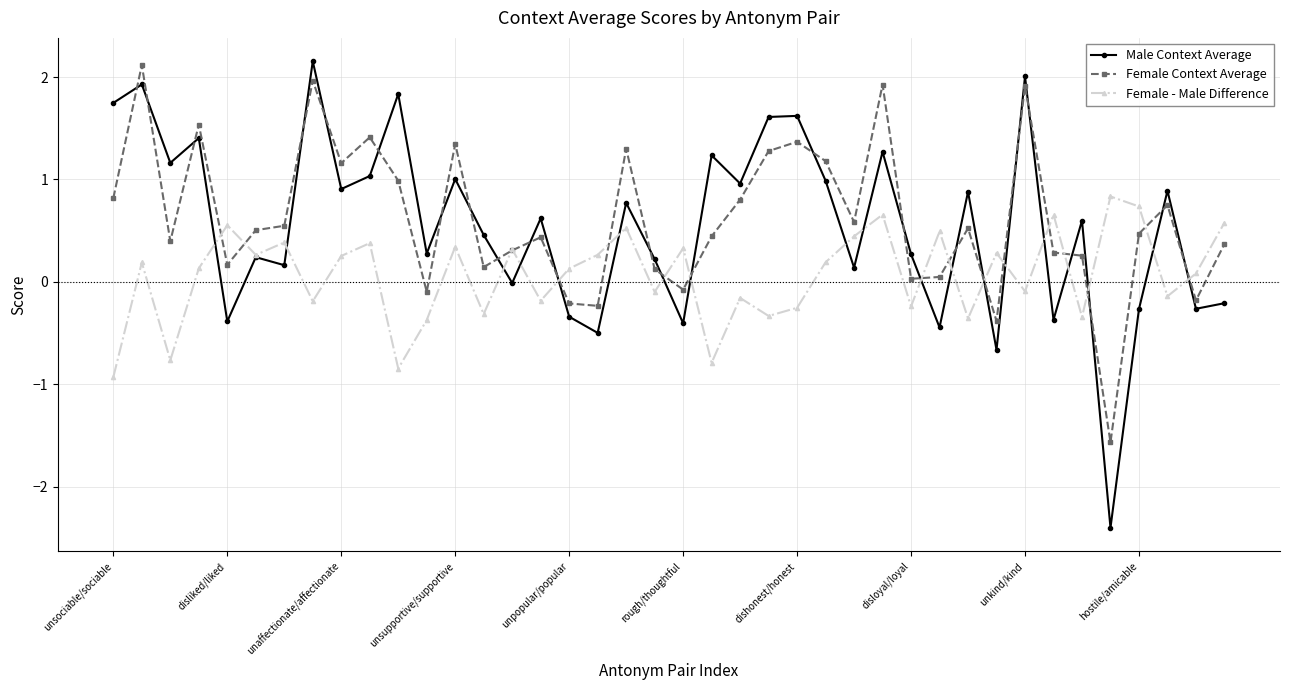

Which series has the widest spread of values?

Male Context Average